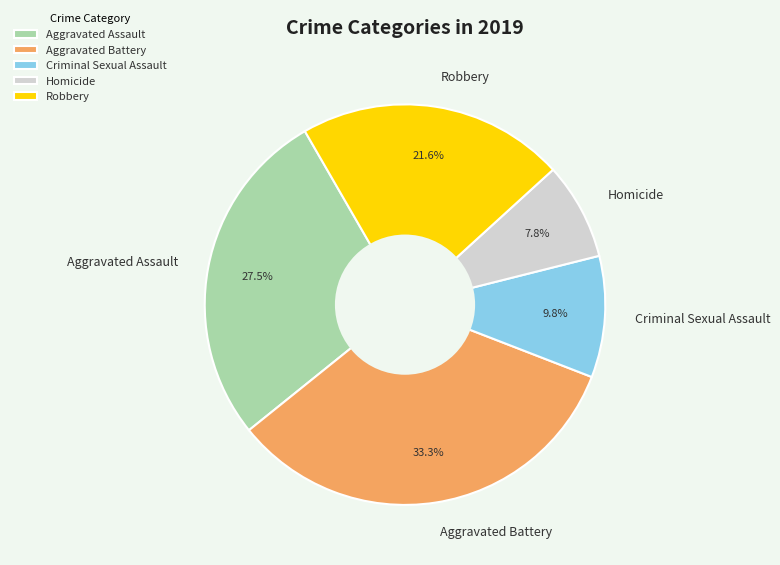

Which category has the smallest portion of the pie?

Homicide